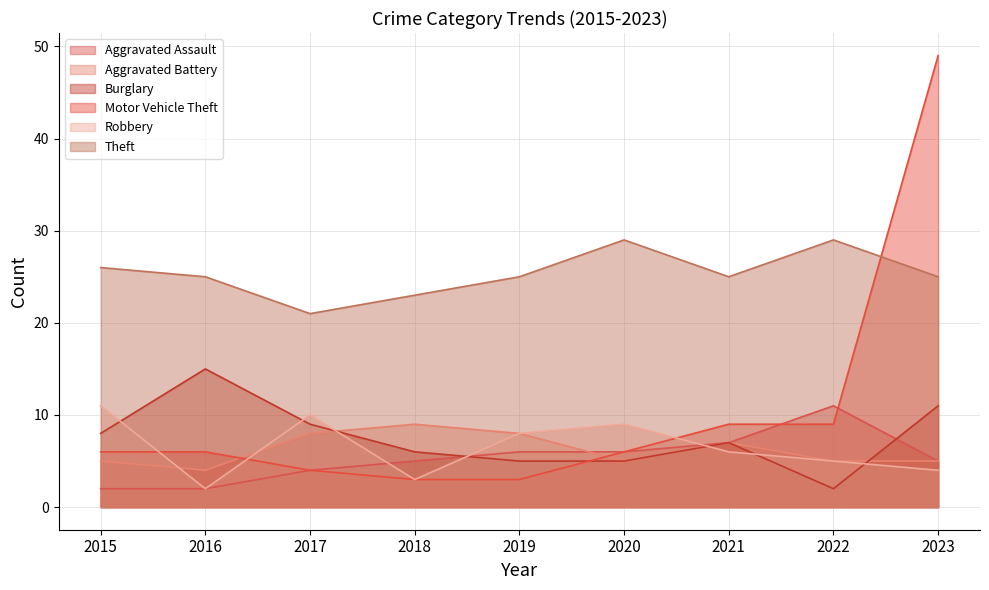

Where is the first local maximum for Robbery?

2017